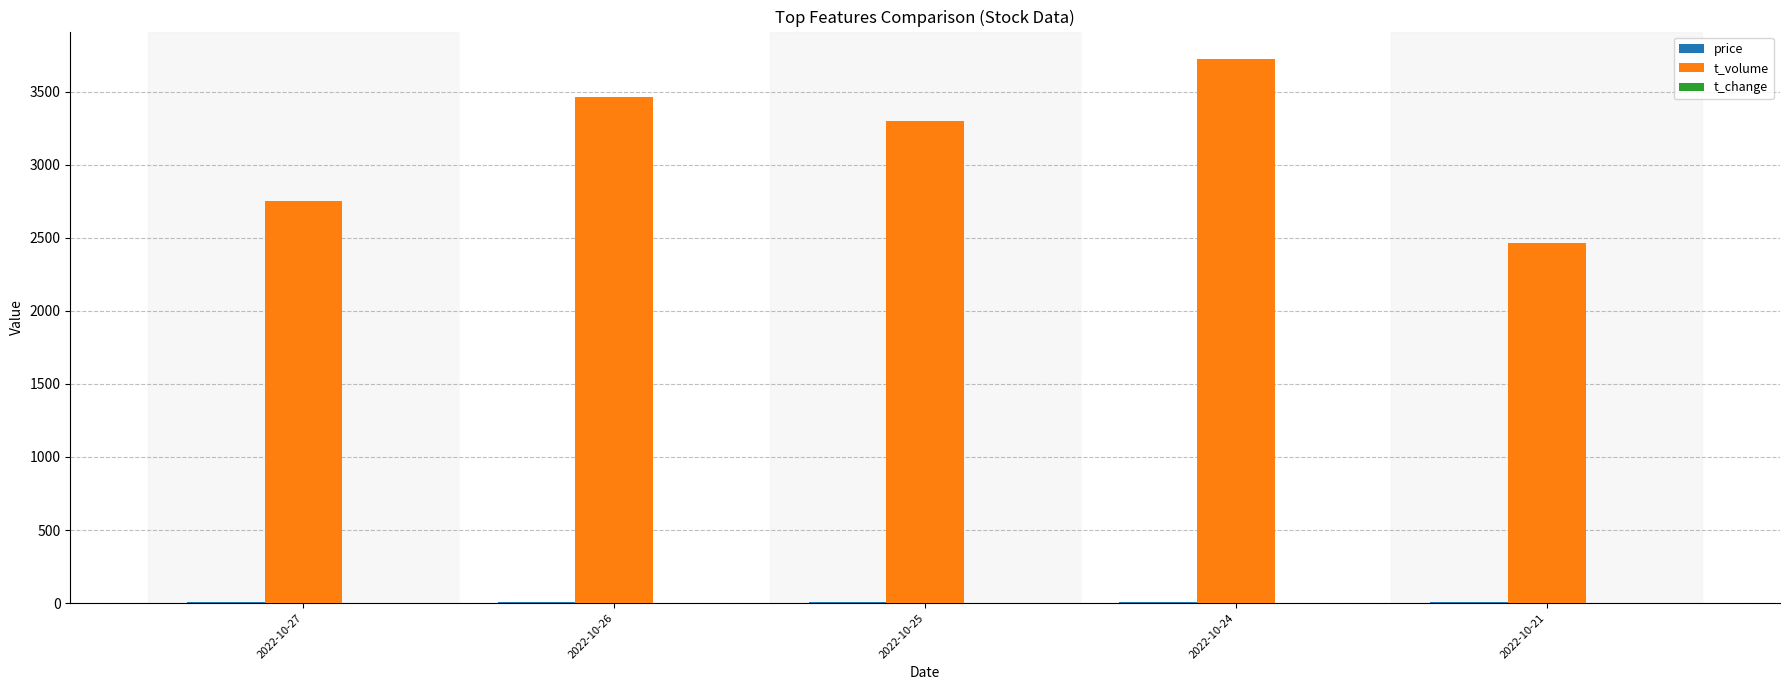

At which category is the sum across all series the highest?

2022-10-24